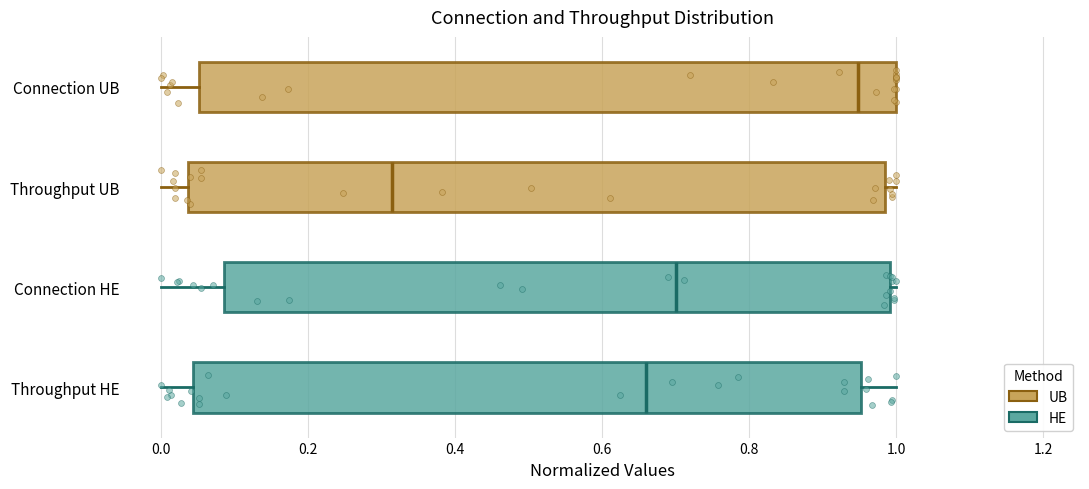

Reading bottom to top, read every box against the x-axis: the position of its median line, the range the box covers, and the ends of its whiskers. The values are not printed on the chart, so give them approximately, as read against the axis.

Throughput HE: median 0.66, box 0.04 to 0.96, whiskers 0.00 to 1.00
Connection HE: median 0.70, box 0.08 to 1.00, whiskers 0.00 to 1.00 (just right of the box's right edge)
Throughput UB: median 0.32, box 0.04 to 0.98, whiskers 0.00 to 1.00
Connection UB: median 0.94, box 0.06 to 1.00, whiskers 0.00 to 1.00